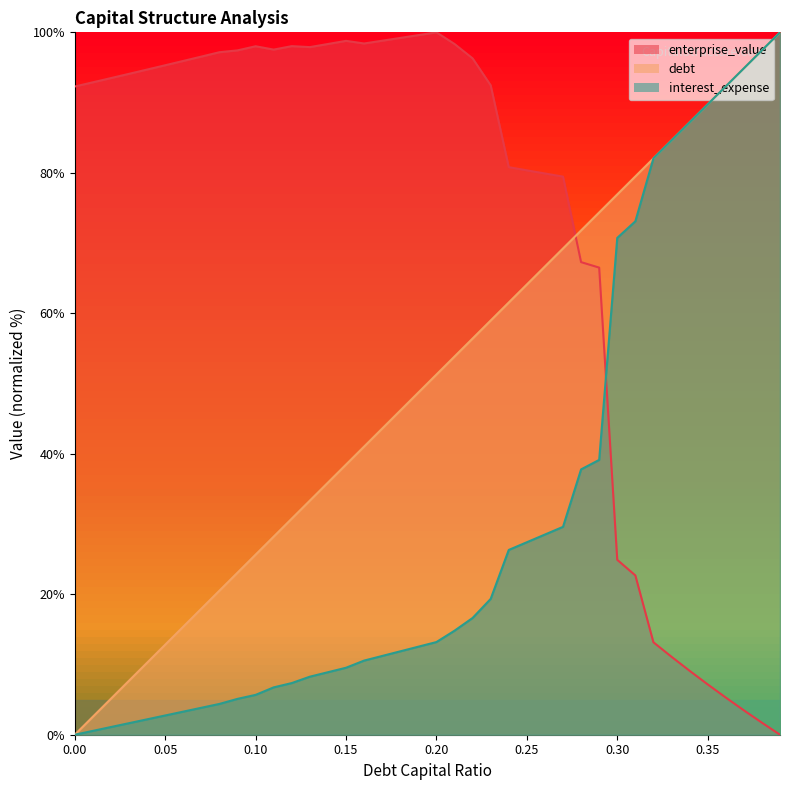

List the labels in order of enterprise_value value, largest first.

0.2, 0.19, 0.18, 0.17, 0.15, 0.16, 0.21, 0.14, 0.12, 0.1, 0.13, 0.11, 0.09, 0.08, 0.07, 0.22, 0.06, 0.05, 0.04, 0.03, 0.02, 0.01, 0.23, 0.0, 0.24, 0.25, 0.26, 0.27, 0.28, 0.29, 0.3, 0.31, 0.32, 0.33, 0.34, 0.35, 0.36, 0.37, 0.38, 0.39